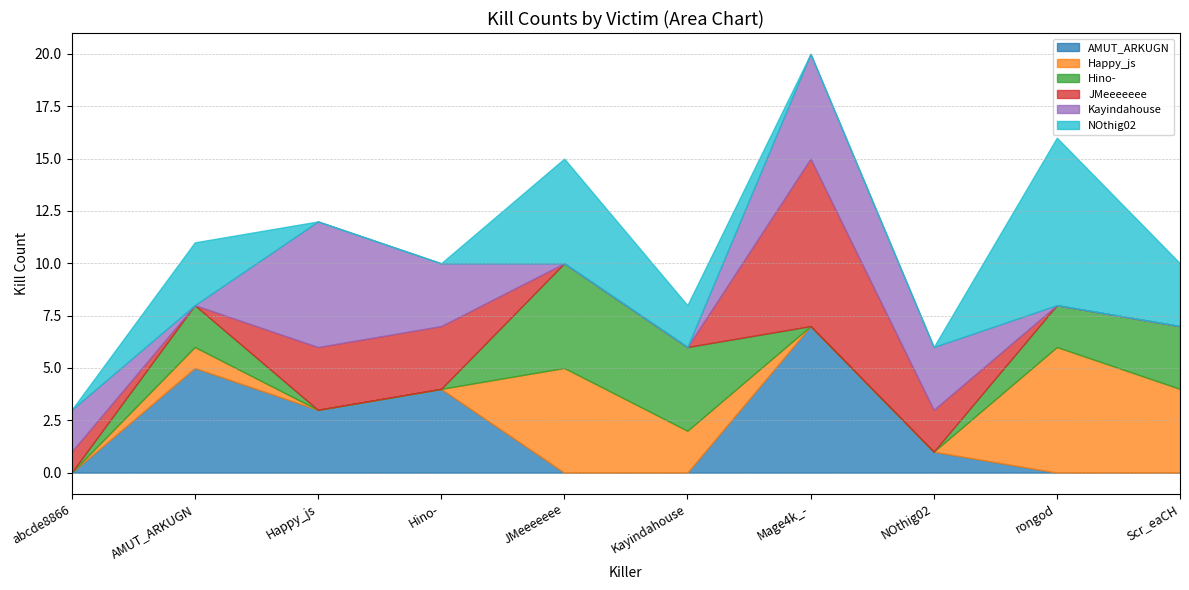

What is the sum of all Hino- values?

16